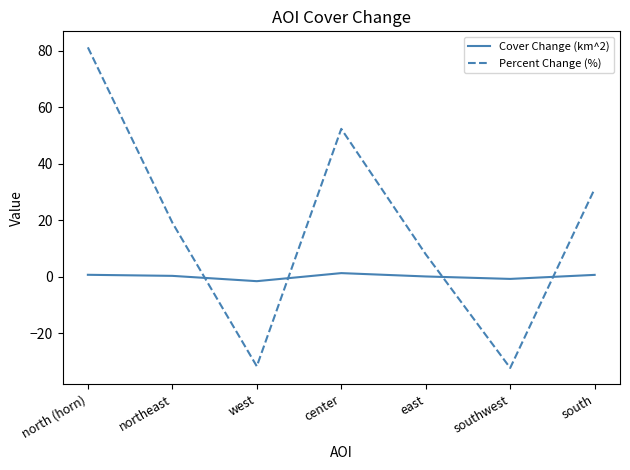

List the series in order of their overall mean, lowest first.

Cover Change (km^2), Percent Change (%)